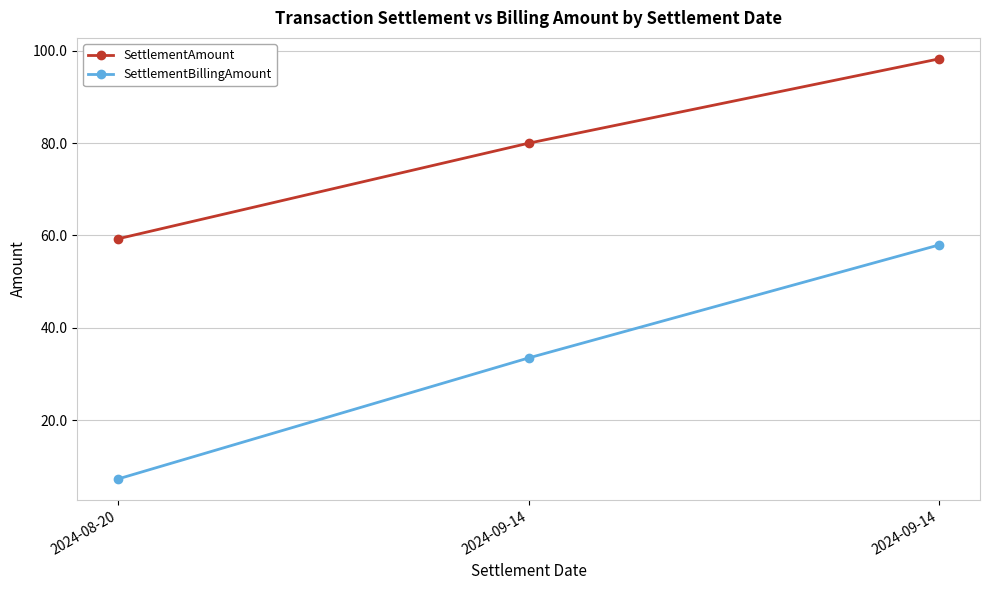

Reading left to right, transcribe all the data shown in this chart.

SettlementAmount: 59.3	80.0	98.2
SettlementBillingAmount: 7.3	33.5	57.9